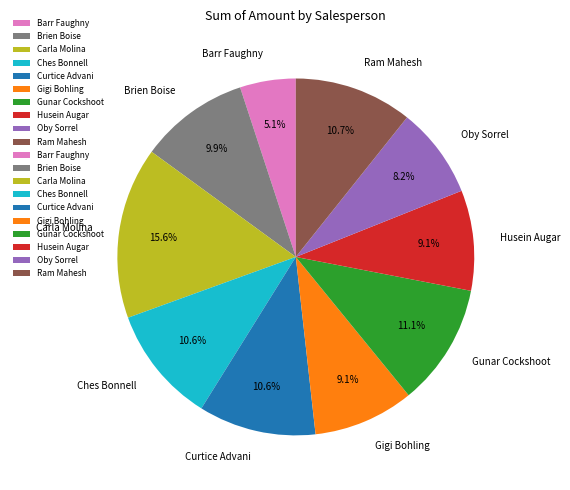

Which slice is the smallest?

Barr Faughny